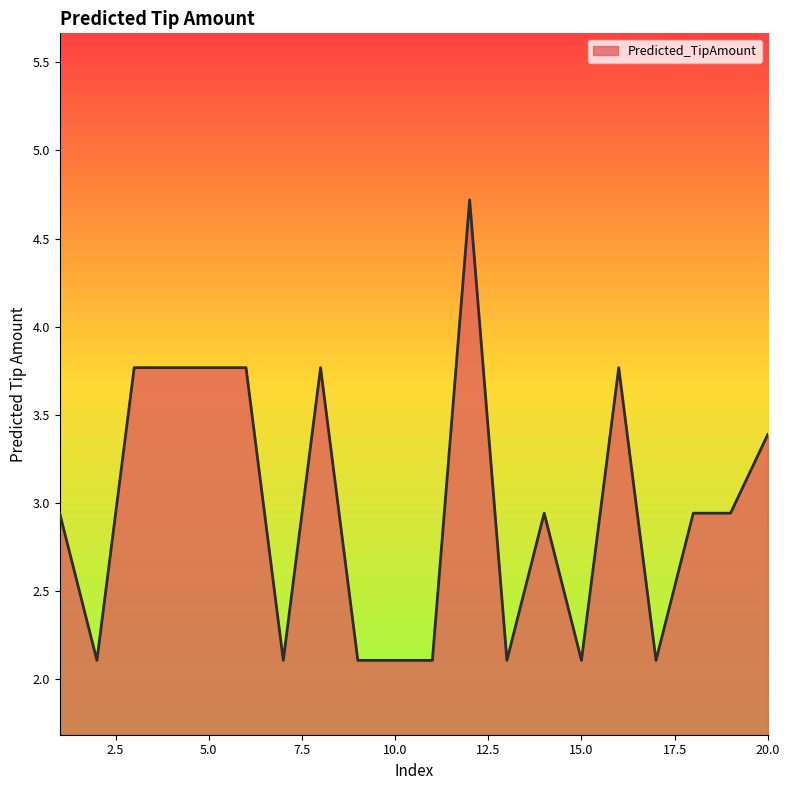

How many series are shown in this chart?

1